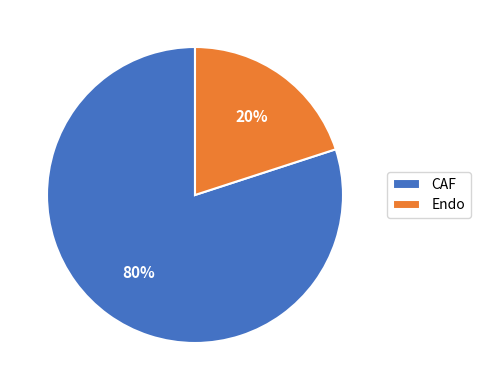

Rank the categories by value from highest to lowest.

CAF, Endo